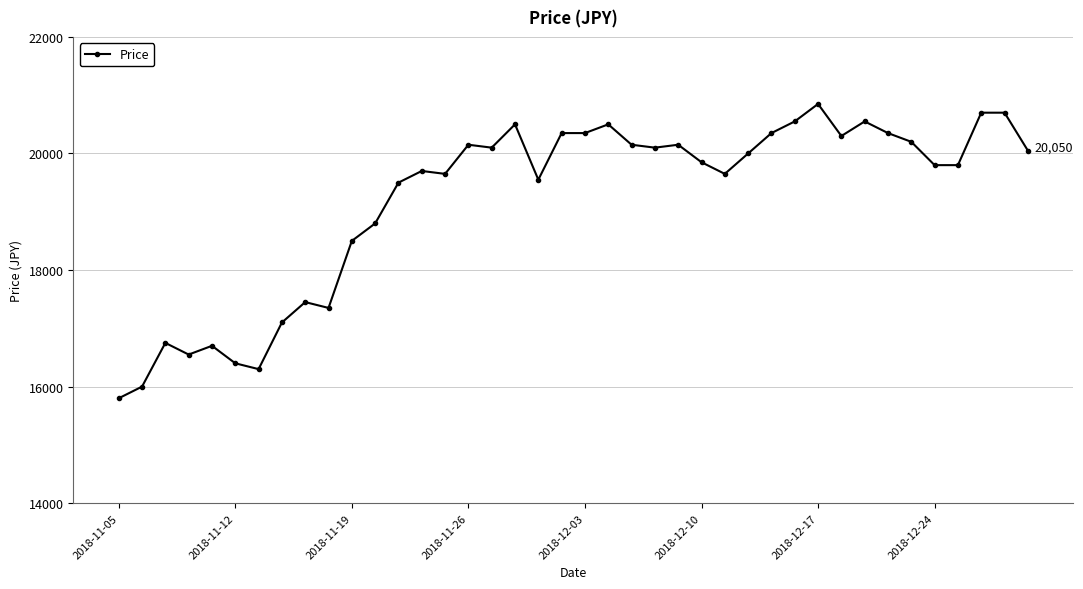

Reading left to right, list all the values displayed in this chart.

15800	16000	16750	16550	16700	16400	16300	17100	17450	17350	18500	18800	19500	19700	19650	20150	20100	20500	19550	20350	20350	20500	20150	20100	20150	19850	19650	20000	20350	20550	20850	20300	20550	20350	20200	19800	19800	20700	20700	20050